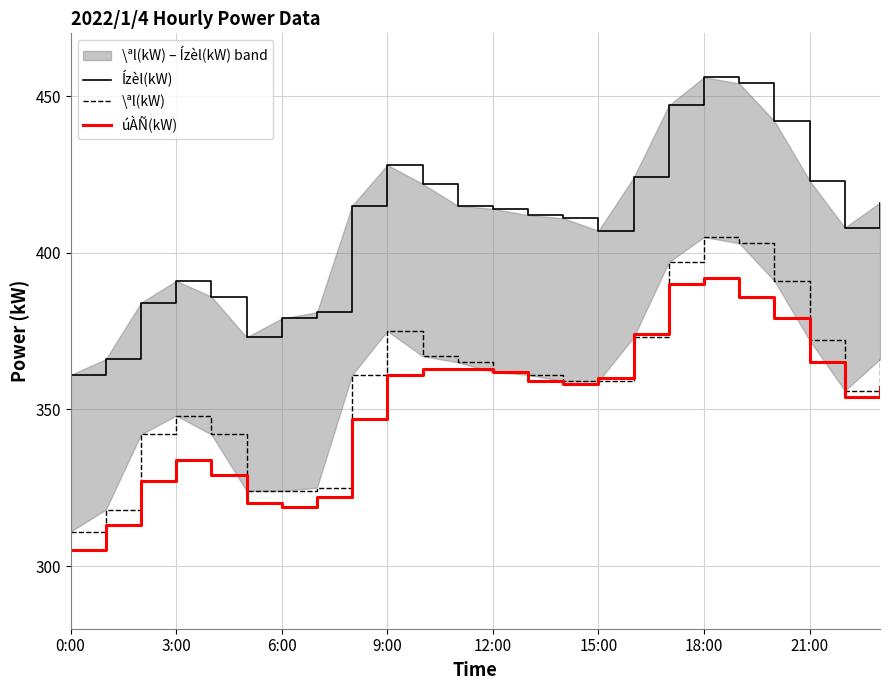

Which series has the largest total across all categories?

Ízèl(kW)